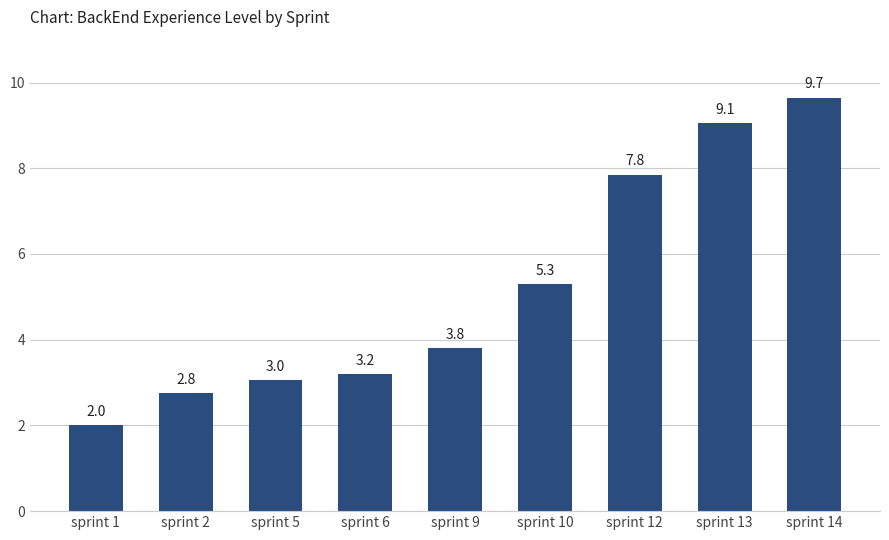

What is the greatest value displayed?

9.7